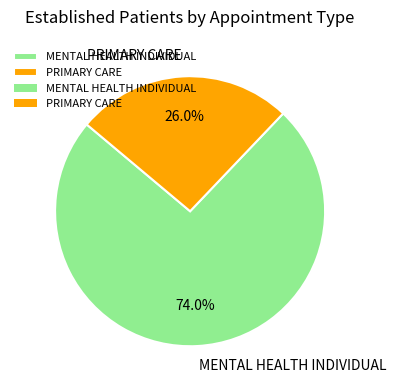

How much of the chart is everything except PRIMARY CARE?

74.0%